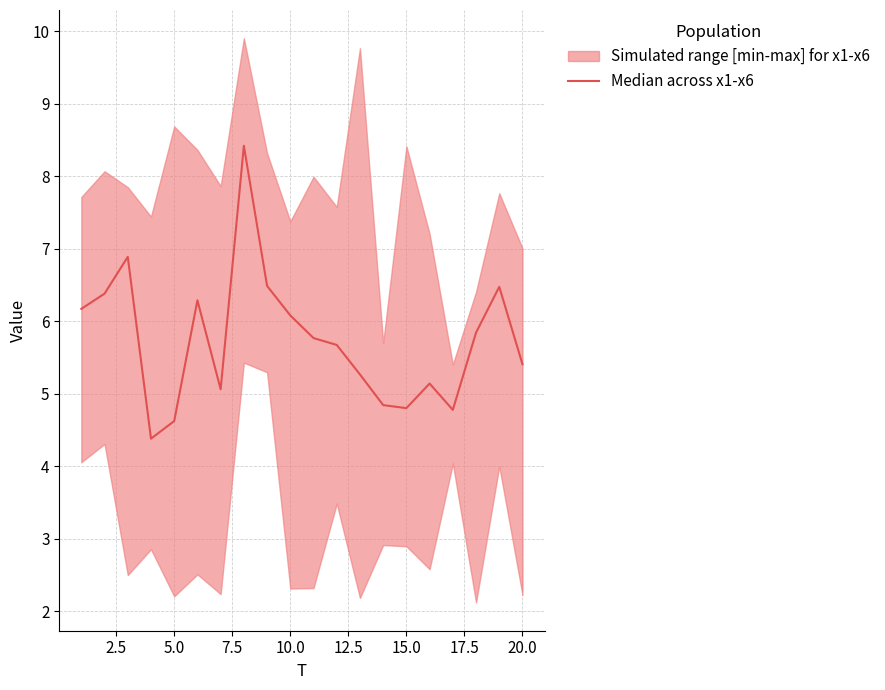

How many interior local peaks (higher than both neighbors) does the data have?

5